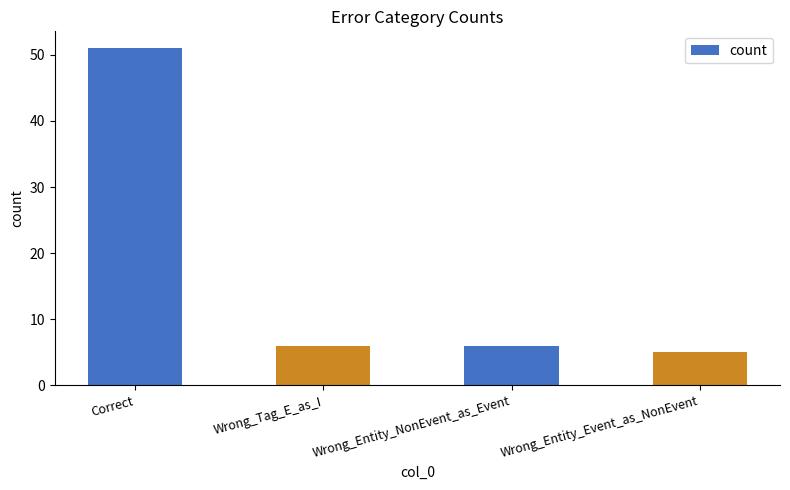

Reading left to right, list all the values displayed in this chart.

Correct=51	Wrong_Tag_E_as_I=6	Wrong_Entity_NonEvent_as_Event=6	Wrong_Entity_Event_as_NonEvent=5